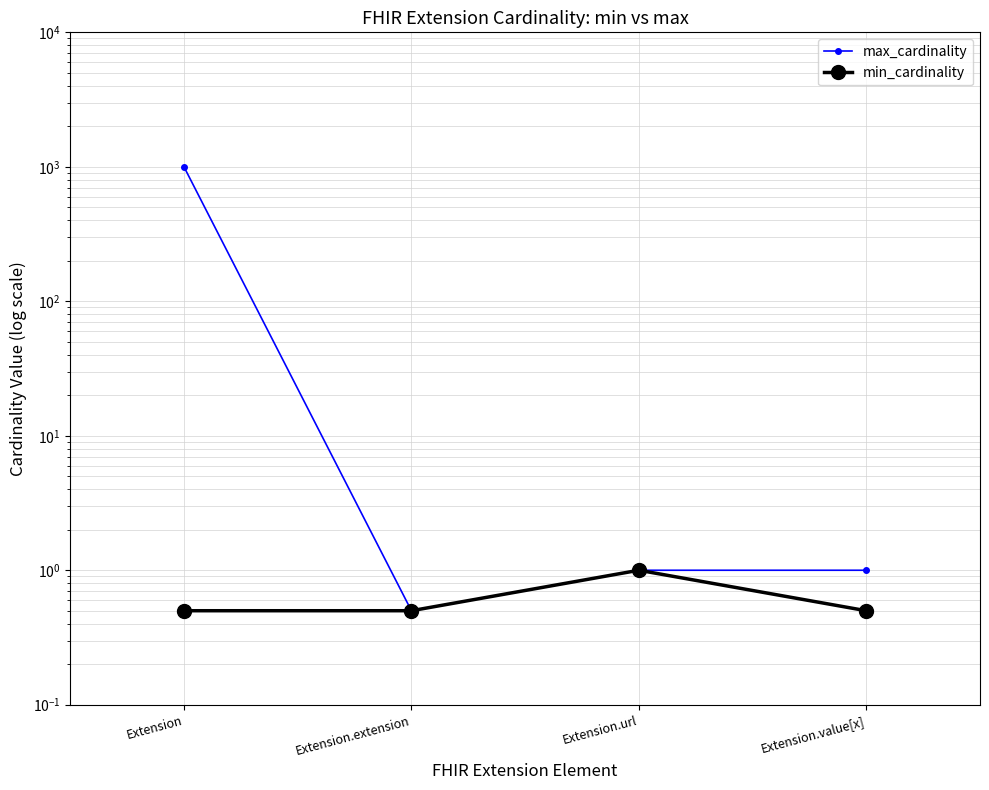

What is the average value of the min_cardinality series?

0.6